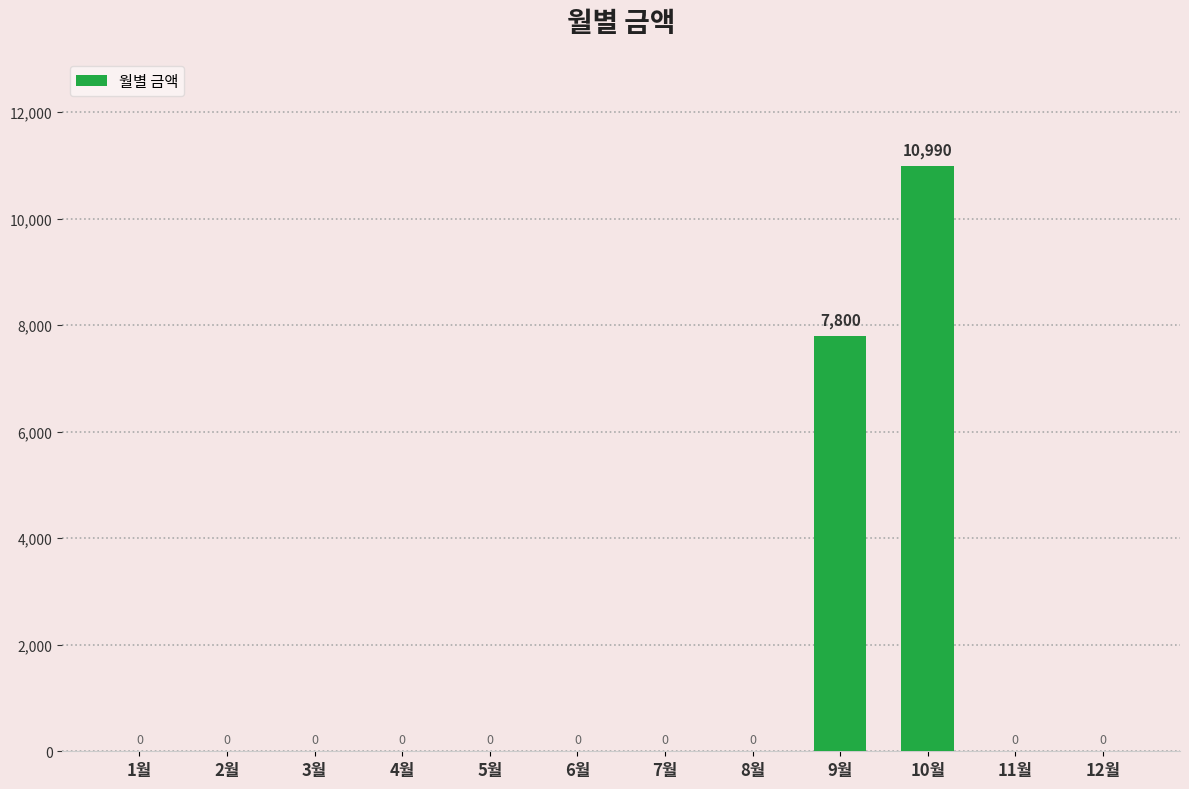

Reading left to right, list all the values displayed in this chart.

1월=0	2월=0	3월=0	4월=0	5월=0	6월=0	7월=0	8월=0	9월=7800	10월=10990	11월=0	12월=0